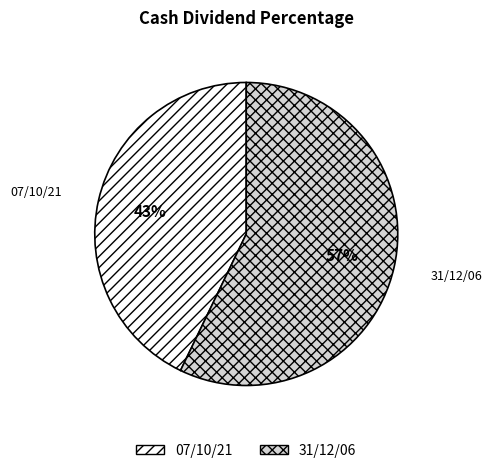

To the nearest percent, what is the difference between the 07/10/21 and 31/12/06 slice percentages?

14%